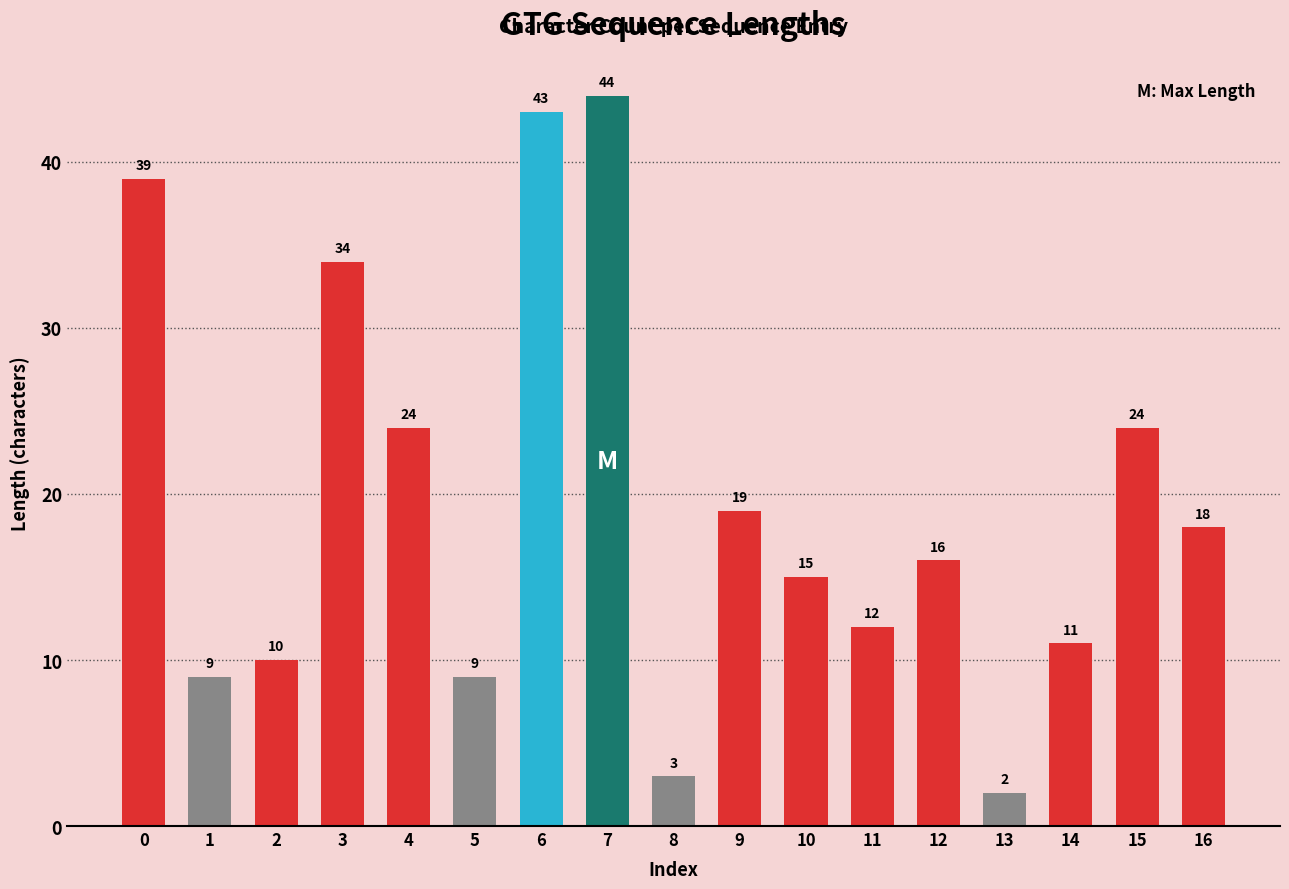

What is the value of the 1st bar from the left?

39